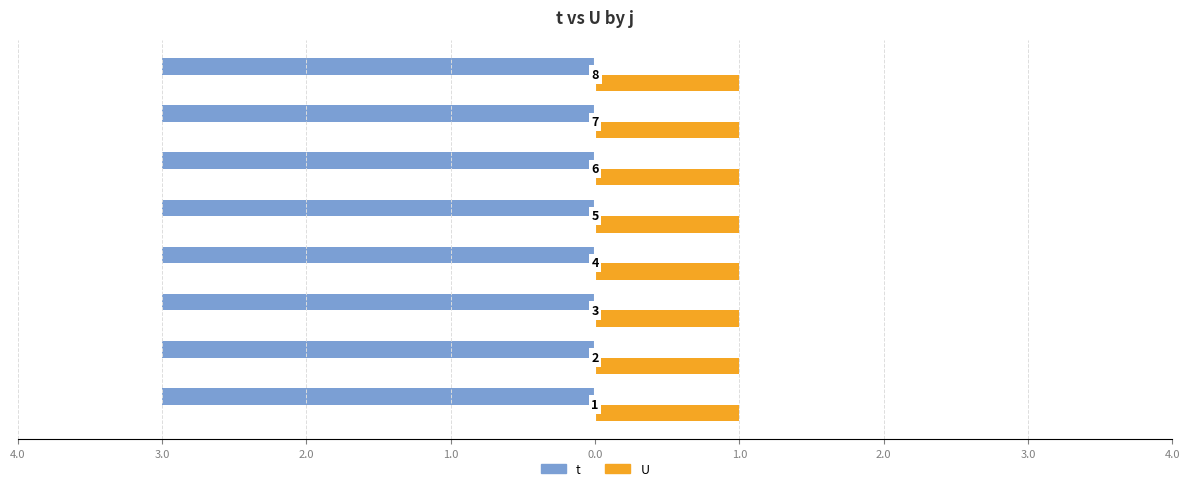

List the labels in order of t value, largest first.

1, 2, 3, 4, 5, 6, 7, 8